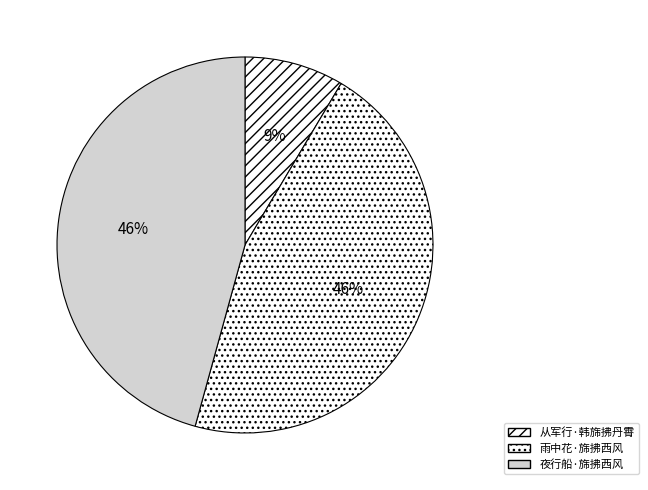

To the nearest percent, what is the combined percentage of 雨中花·旆拂西风 and 夜行船·旆拂西风?

91%